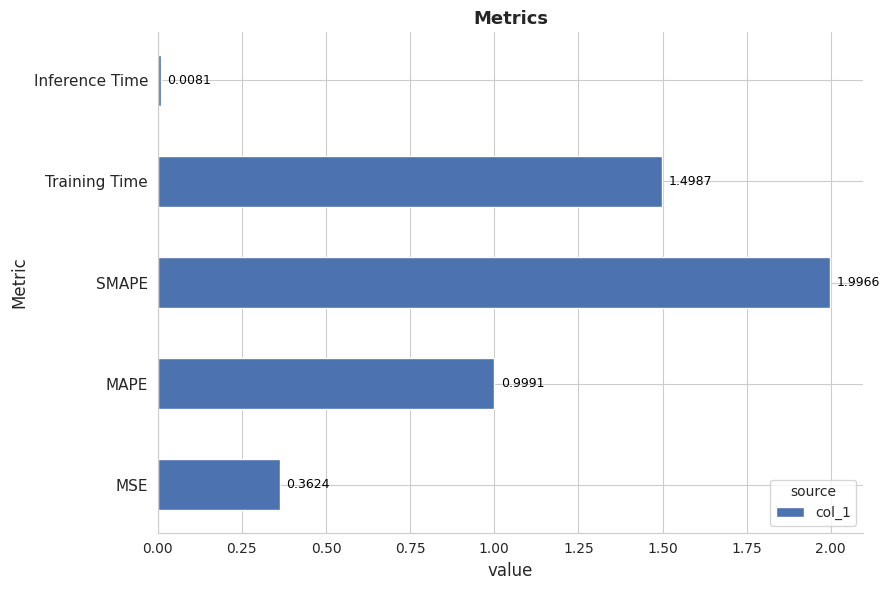

What is the maximum value shown in the chart?

2.0